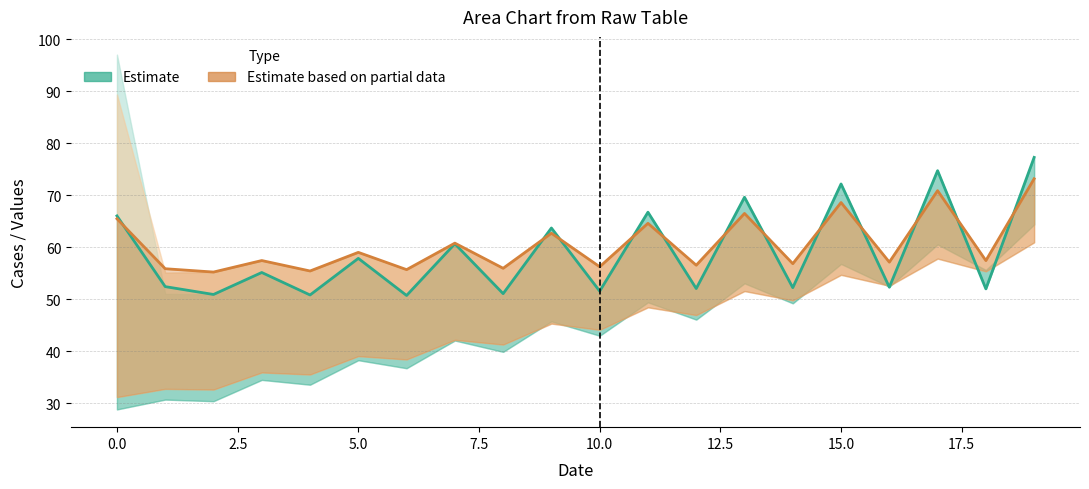

At which label is Estimate based on partial data closest to 64?

11